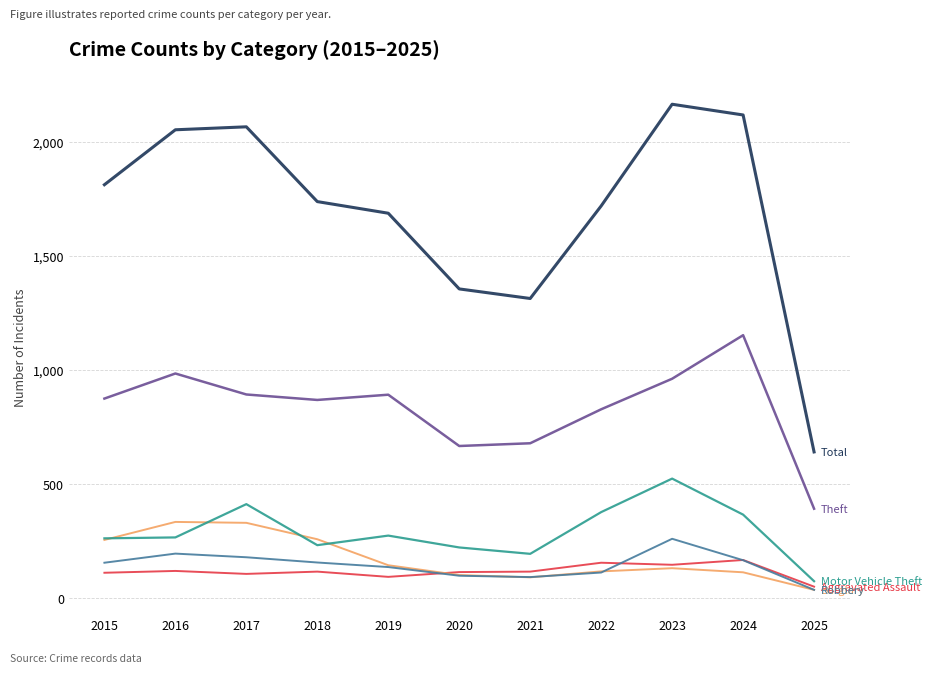

What is the maximum value shown in the chart?

2165